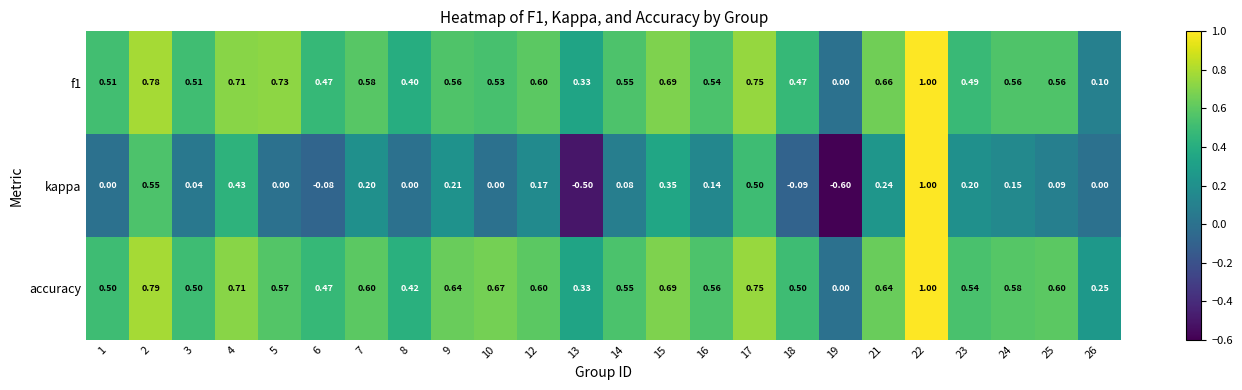

Is the value of kappa at 7 greater than the value of f1 at 13?

No